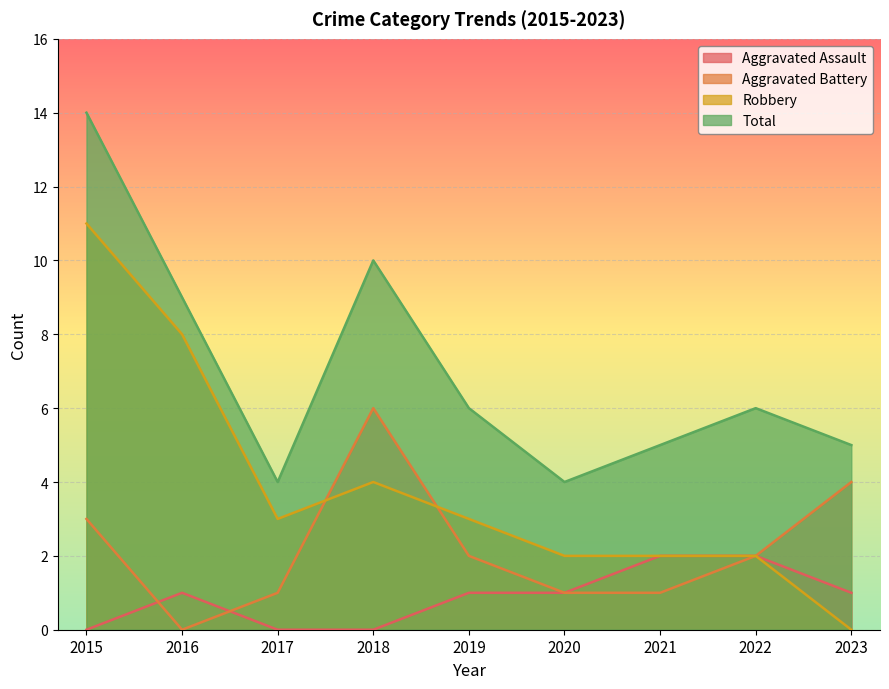

What is the value of the Aggravated Battery point at the 7th from the left?

1